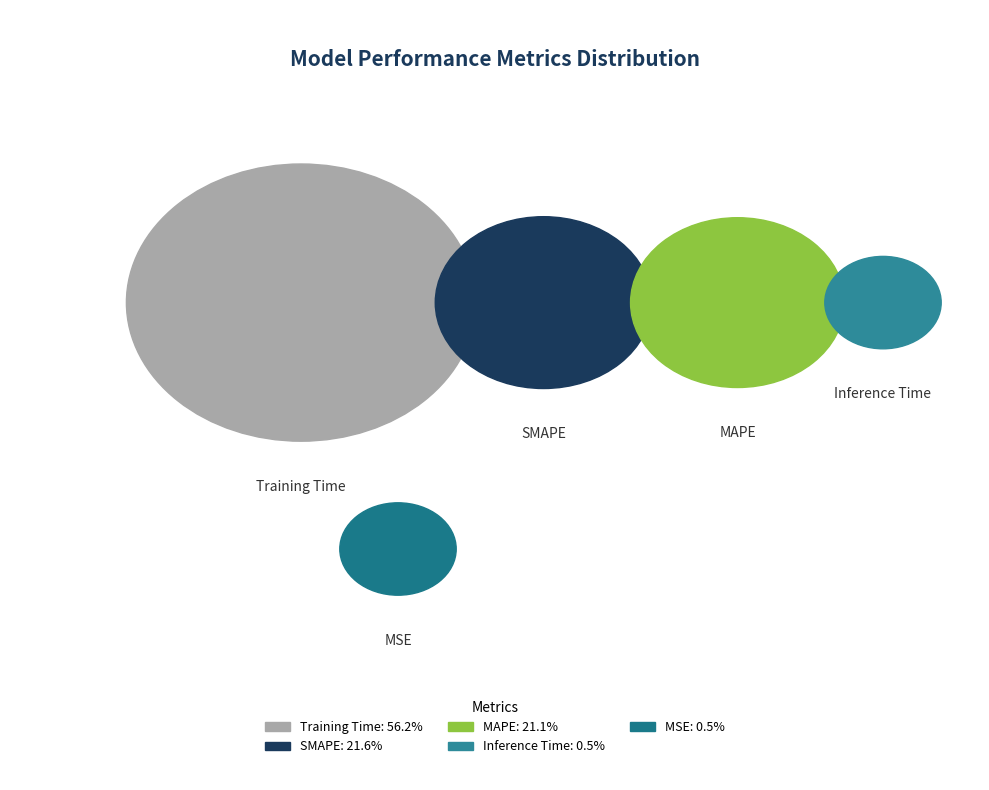

Count the number of slices in the pie.

5